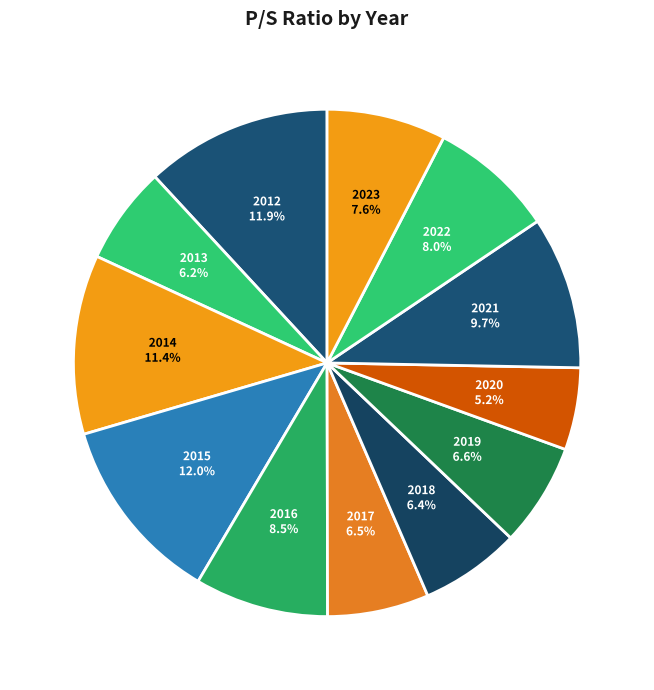

Which slice is the smallest?

2020